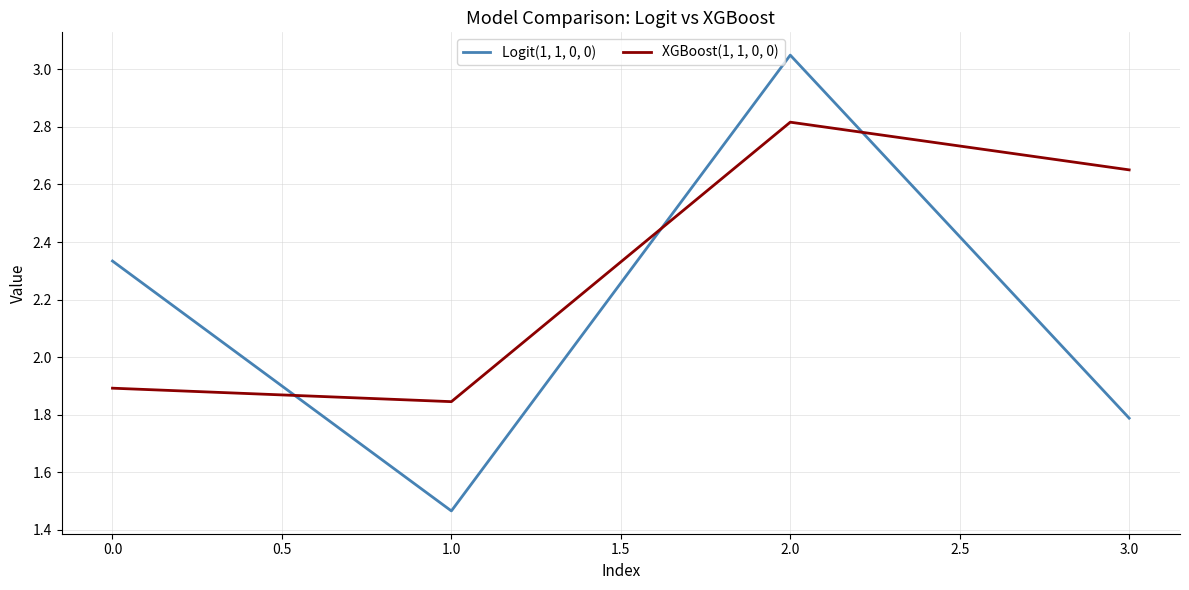

At which label does XGBoost(1, 1, 0, 0) first exceed 2?

2.0